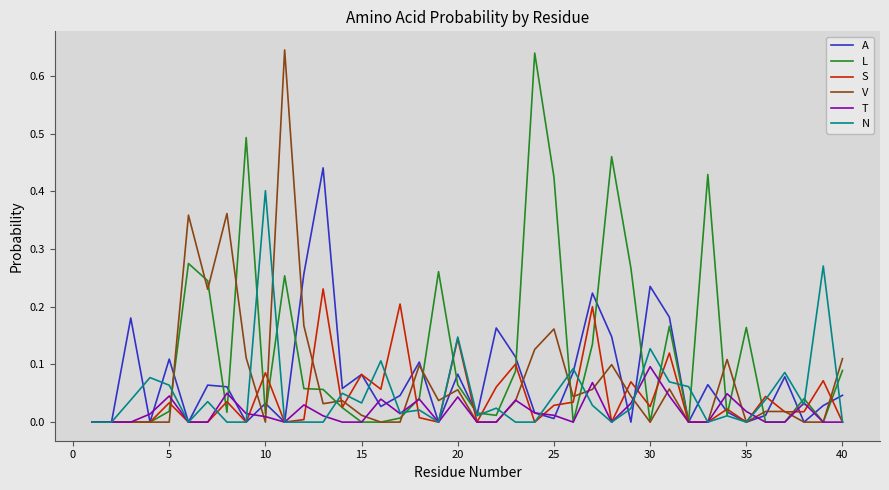

Which series has the largest total across all categories?

L